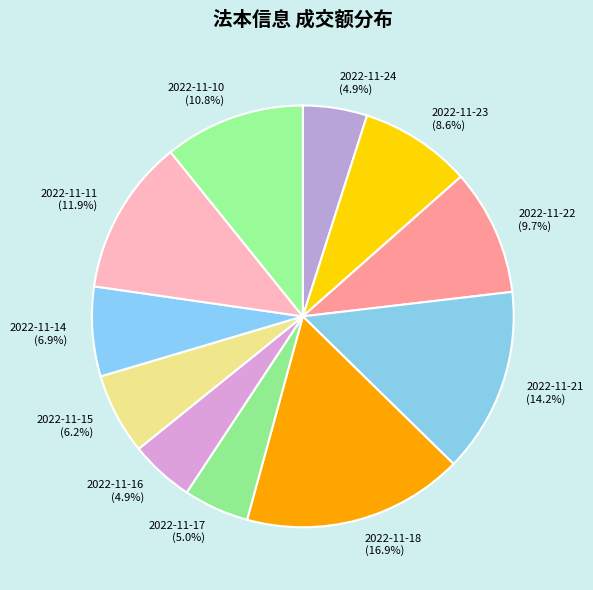

To the nearest percent, what percentage of the pie is 2022-11-10?

11%